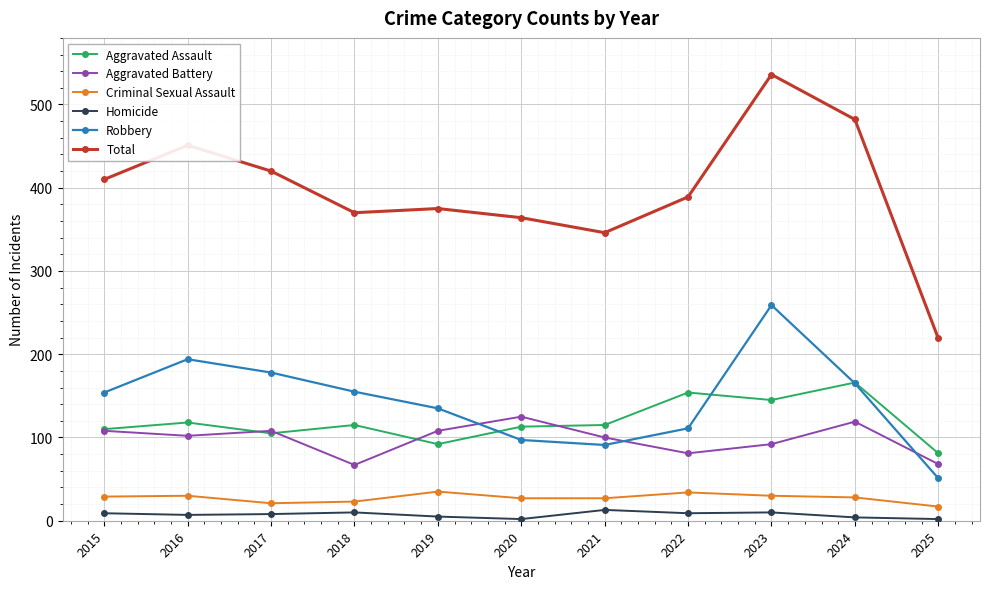

Which series has the largest range (max minus min)?

Total